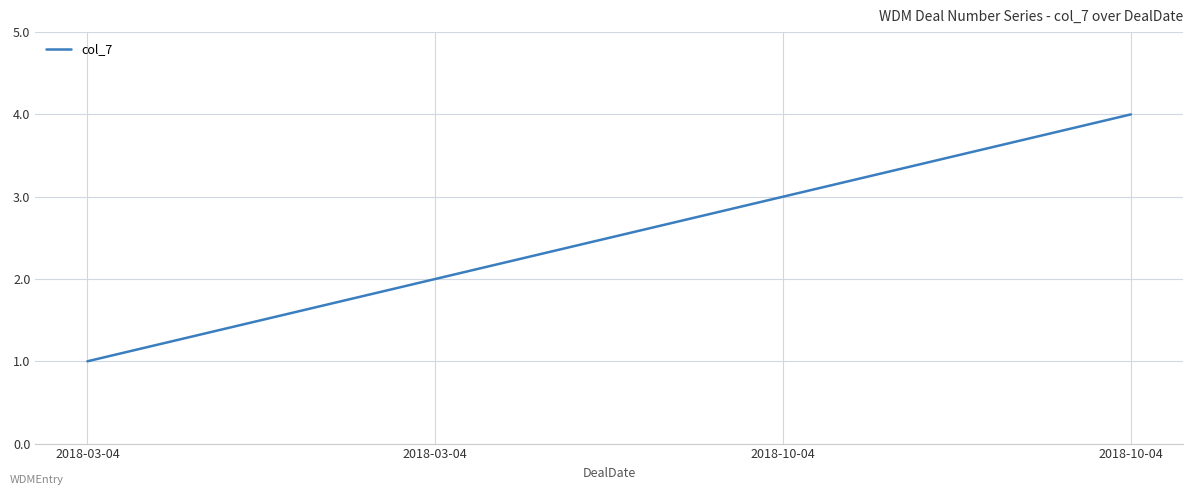

Rank the categories by value from lowest to highest.

2018-03-04, 2018-03-04, 2018-10-04, 2018-10-04